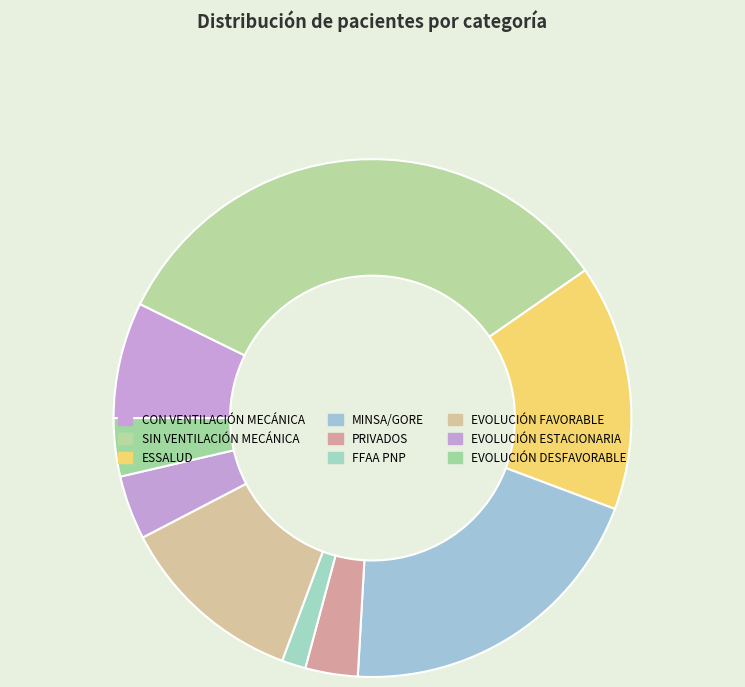

Is there a majority slice in this chart?

No